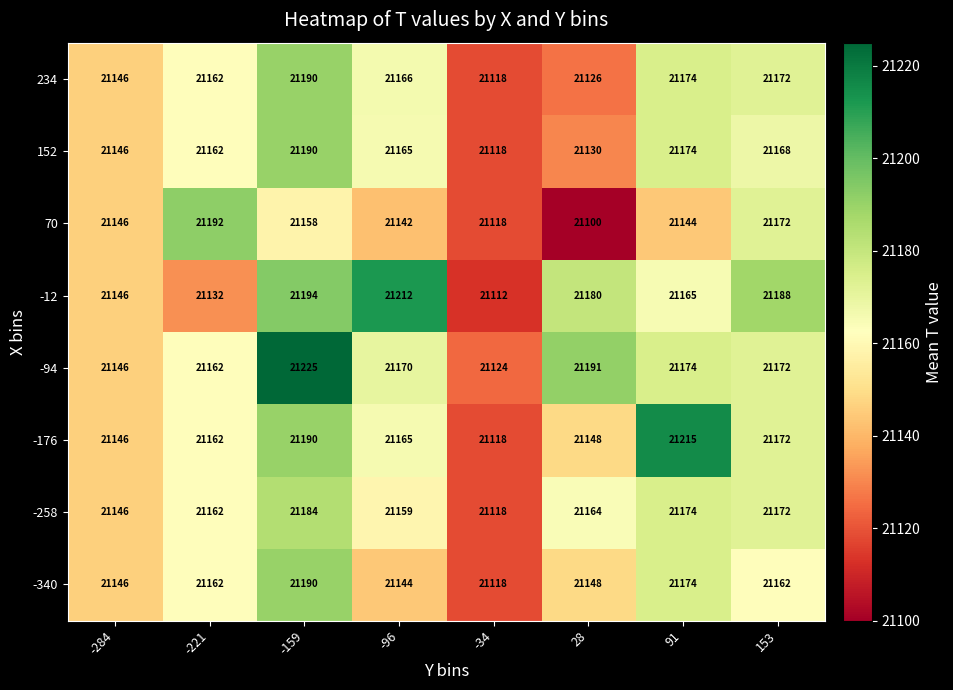

How many data points does each series have?

8